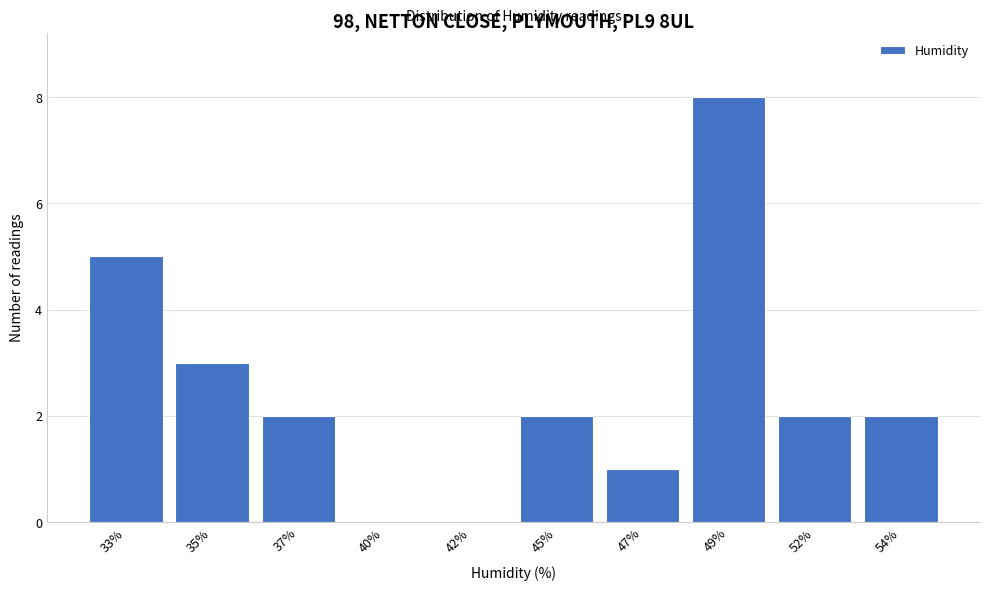

Reading left to right, list all the values displayed in this chart.

33%=5	35%=3	37%=2	40%=0	42%=0	45%=2	47%=1	49%=8	52%=2	54%=2